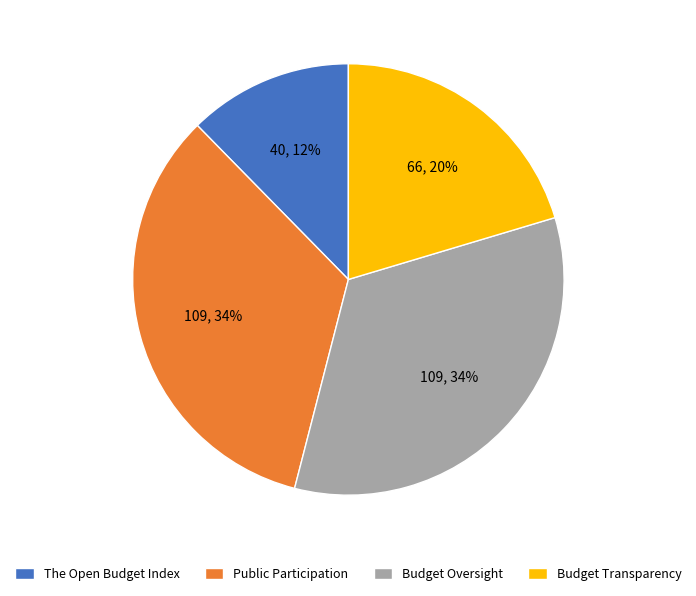

To the nearest percent, what is the average slice percentage?

25%